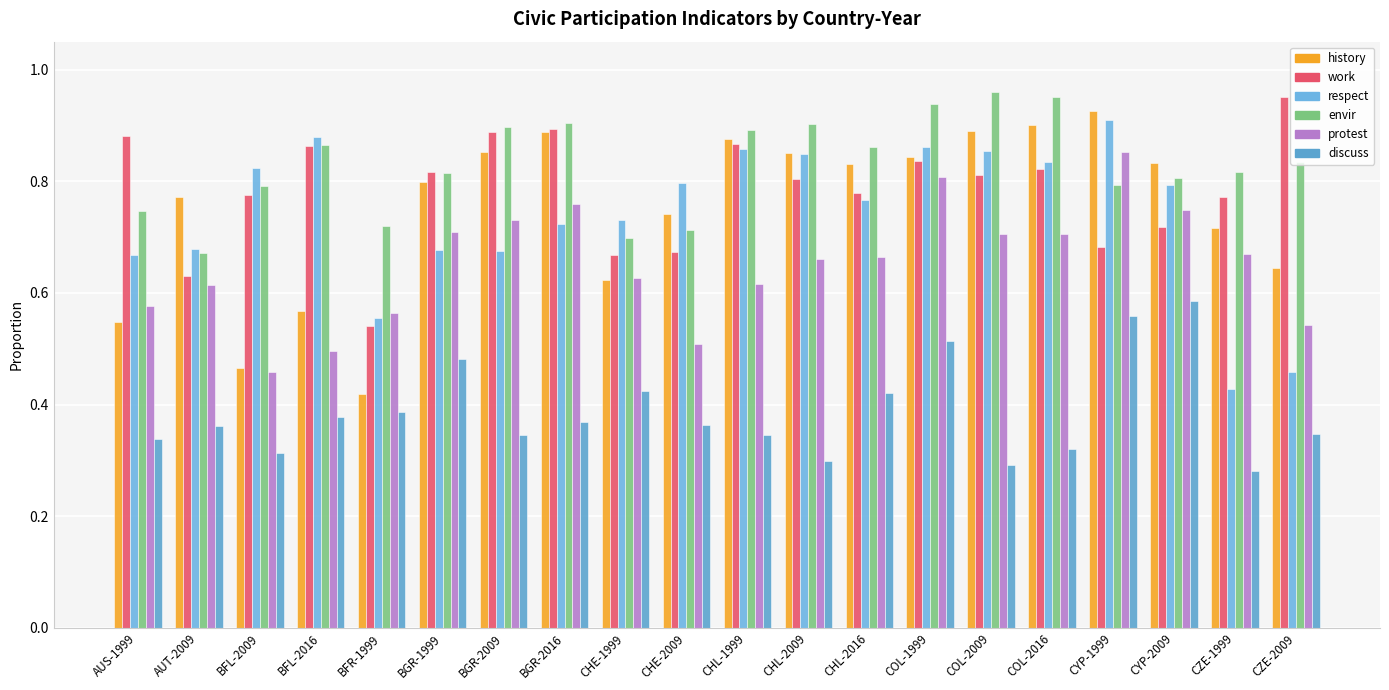

What is the lowest value of the envir series?

0.7